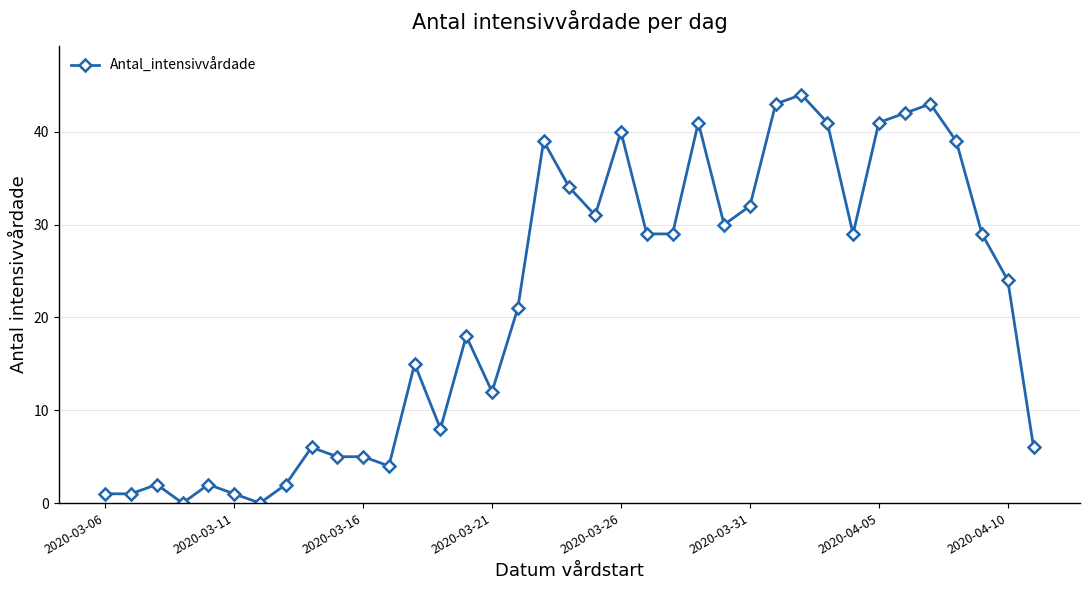

What is the average value?

21